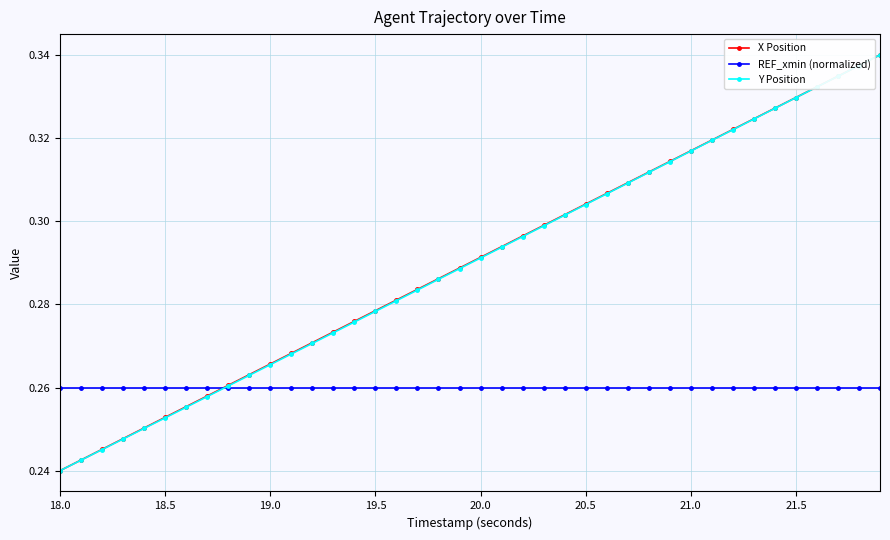

True or false: Y Position has more than 1 points higher than both neighbors.

False